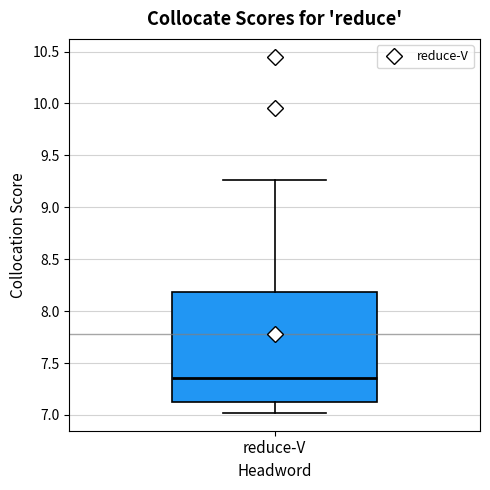

Where is the upper edge of the box for reduce-V on the y-axis? The values are not printed on the chart, so give them approximately, as read against the axis.

8.20